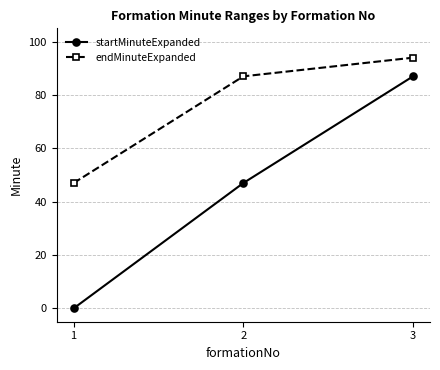

True or false: startMinuteExpanded has a value of 47 at 2.

True